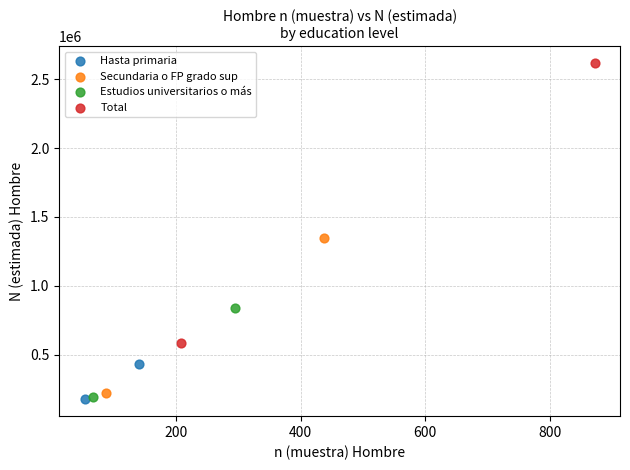

Which series contains the highest Y value?

Total